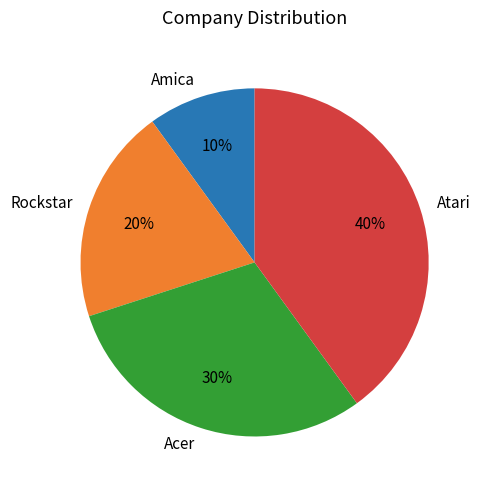

Approximately how many times larger is the value at Atari compared to Rockstar?

2.0